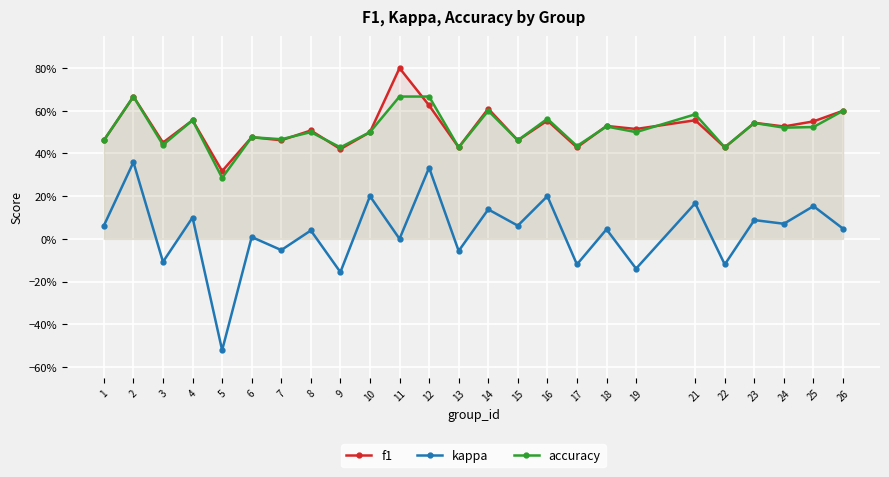

At which label does f1 reach its peak?

11